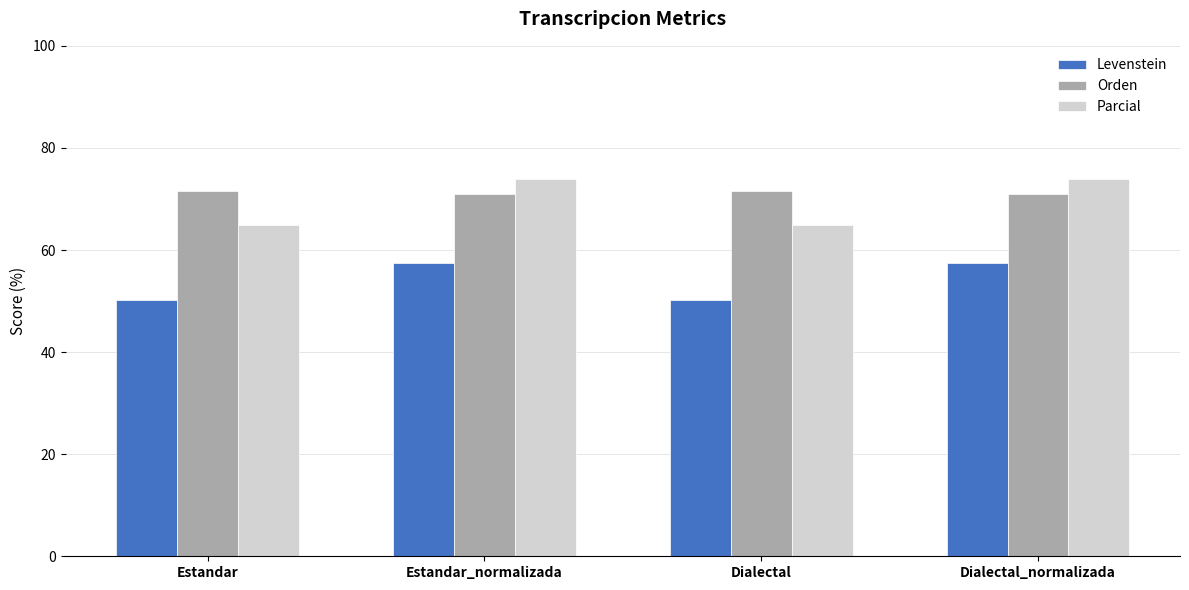

Reading left to right, extract all data points from this chart.

Levenstein: Estandar=50.3	Estandar_normalizada=57.4	Dialectal=50.3	Dialectal_normalizada=57.4
Orden: Estandar=71.5	Estandar_normalizada=71.0	Dialectal=71.5	Dialectal_normalizada=71.0
Parcial: Estandar=65.0	Estandar_normalizada=73.9	Dialectal=65.0	Dialectal_normalizada=73.9